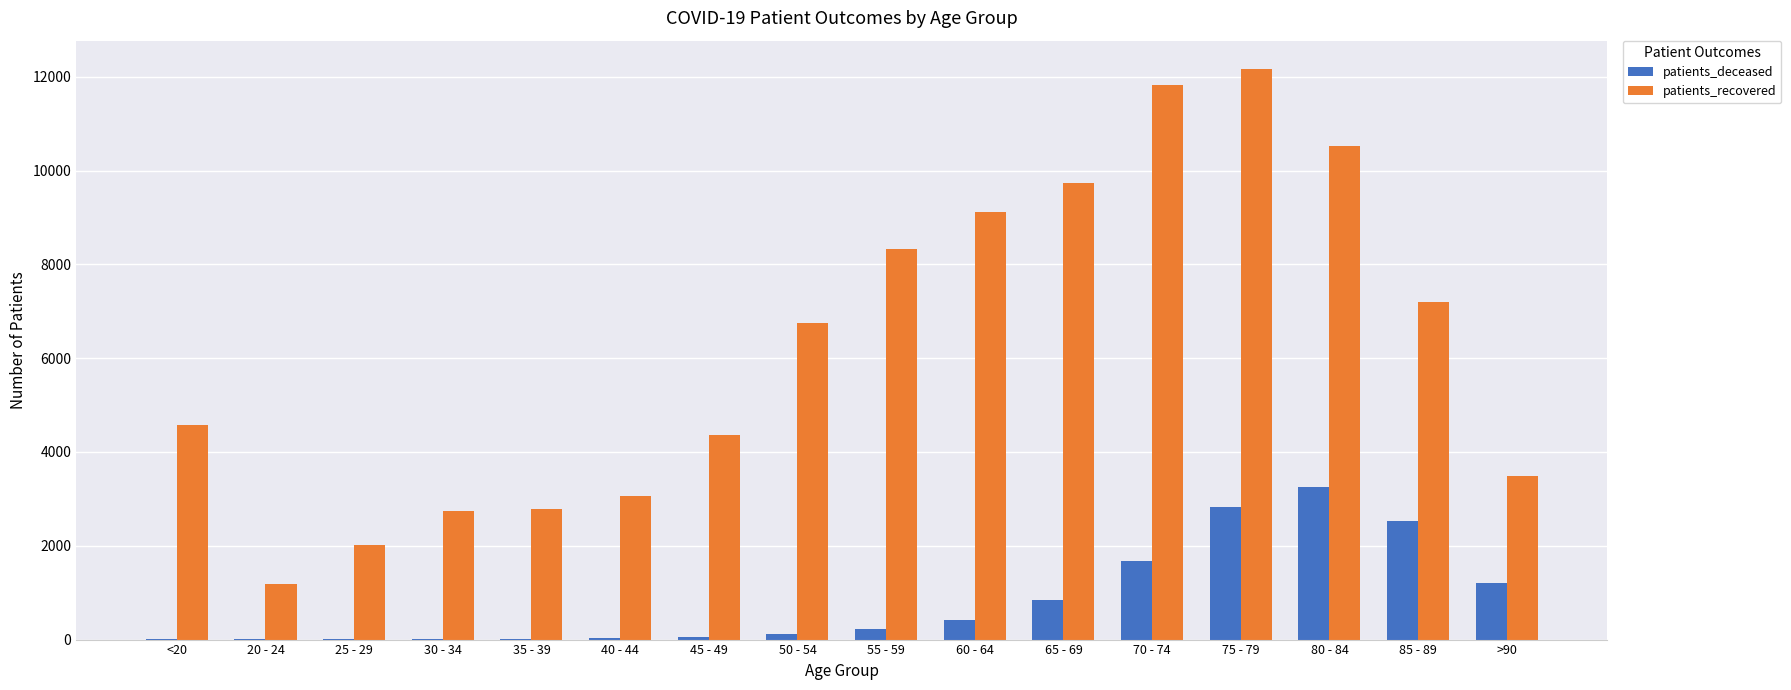

Which label corresponds to the largest value in the chart?

75 - 79